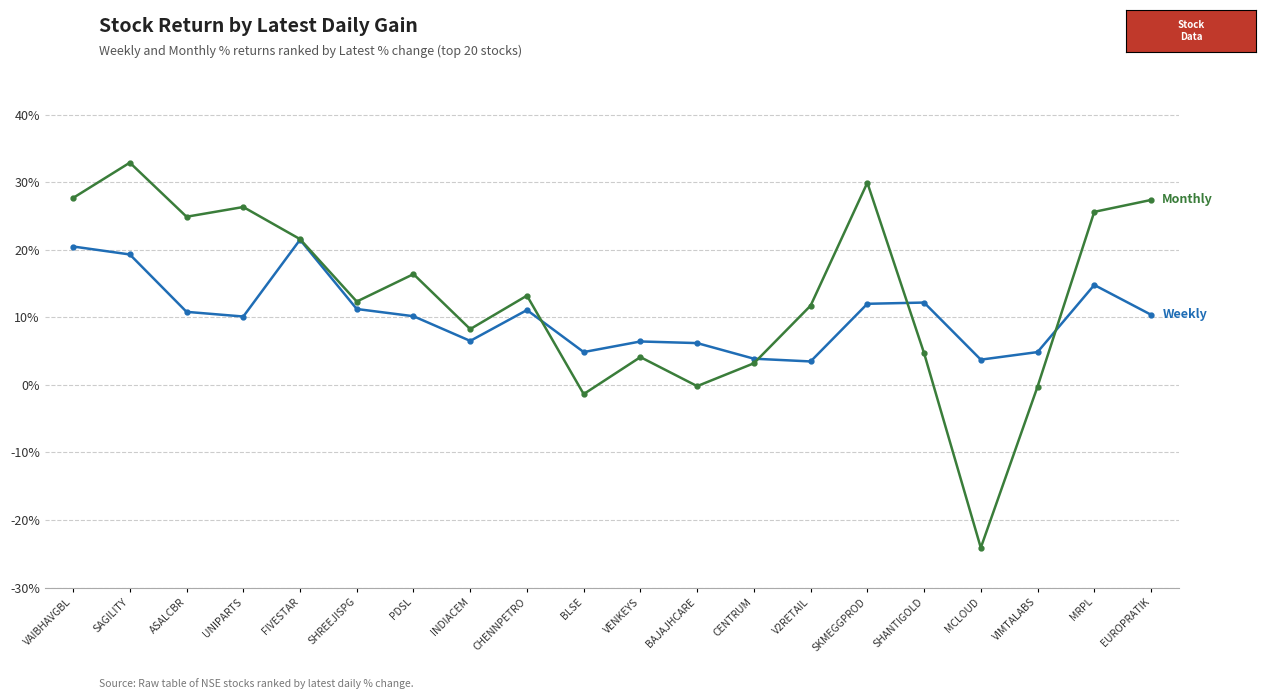

Count the number of categories in the chart.

20